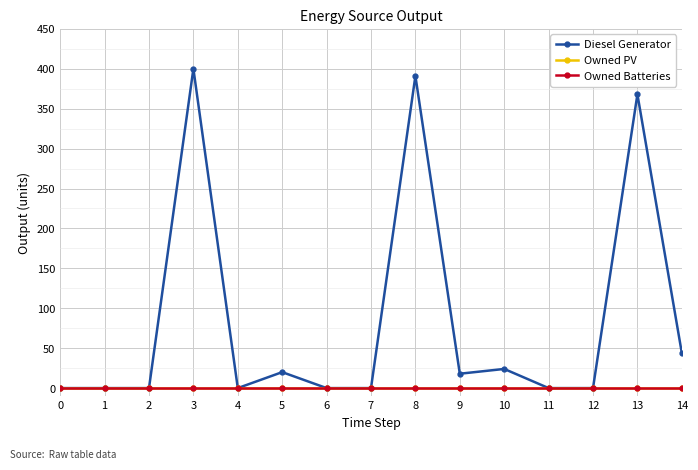

List the series in order of their peak value, highest first.

Diesel Generator, Owned PV, Owned Batteries